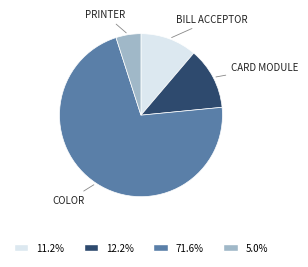

Is there a majority slice in this chart?

Yes